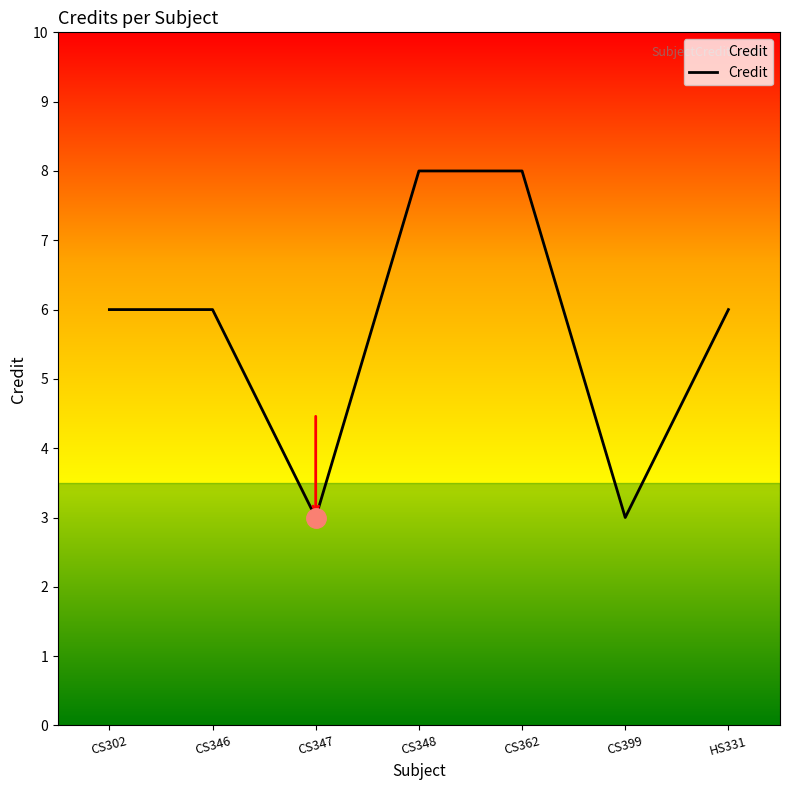

Is it true that the value at CS348 is 8?

True